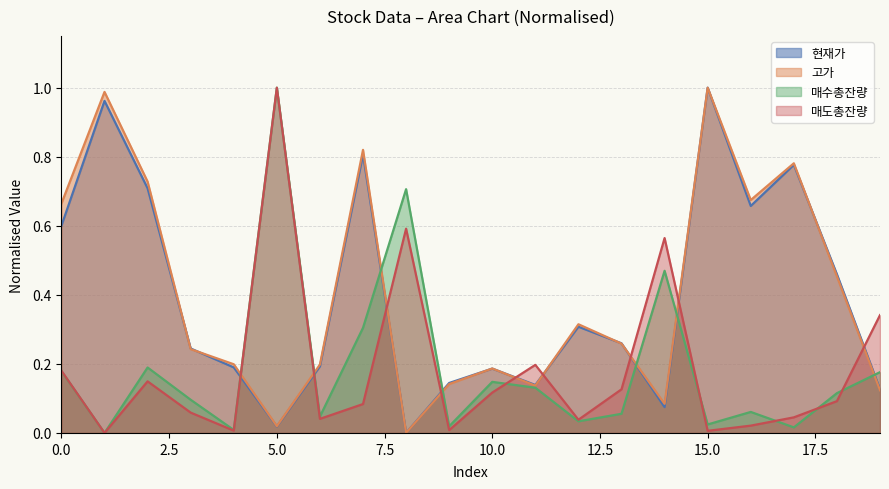

Reading right to left, list all the values displayed in this chart.

현재가: 0.1	0.5	0.8	0.7	1.0	0.1	0.3	0.3	0.1	0.2	0.1	0.0	0.8	0.2	0.0	0.2	0.2	0.7	1.0	0.6
고가: 0.1	0.5	0.8	0.7	1.0	0.1	0.3	0.3	0.1	0.2	0.1	0.0	0.8	0.2	0.0	0.2	0.2	0.7	1.0	0.7
매수총잔량: 0.2	0.1	0.0	0.1	0.0	0.5	0.1	0.0	0.1	0.1	0.0	0.7	0.3	0.0	1.0	0.0	0.1	0.2	0.0	0.2
매도총잔량: 0.3	0.1	0.0	0.0	0.0	0.6	0.1	0.0	0.2	0.1	0.0	0.6	0.1	0.0	1.0	0.0	0.1	0.1	0.0	0.2